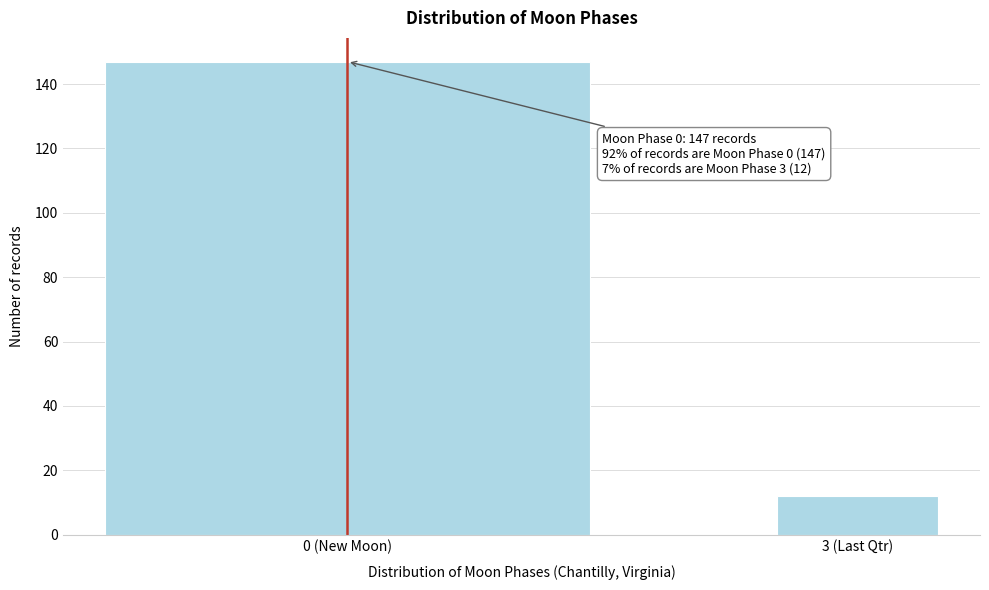

Reading left to right, what are all the values shown in this chart?

0 (New Moon)=147	3 (Last Qtr)=12